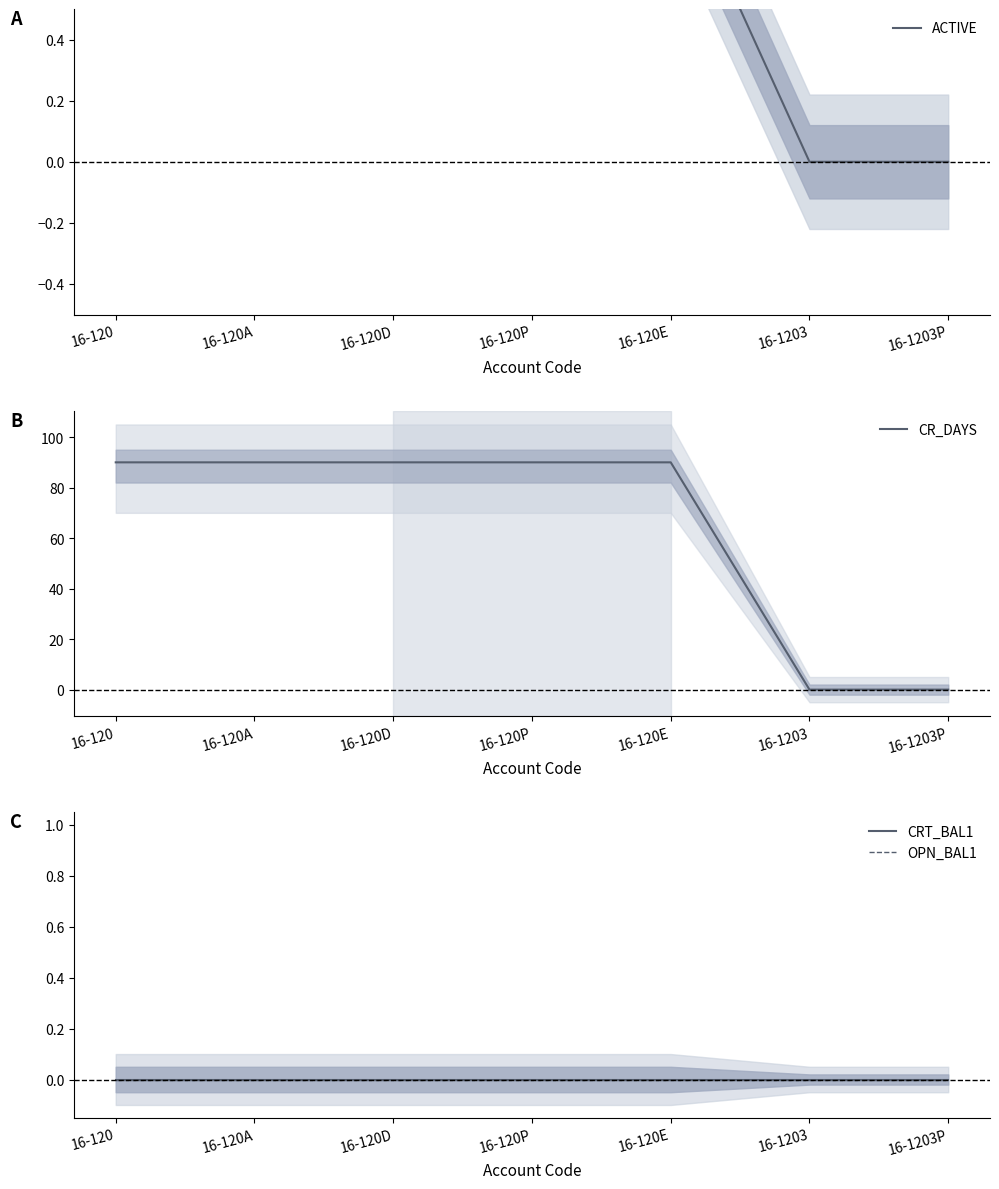

Between 16-120E and 16-1203P, which series saw the biggest shift?

CR_DAYS